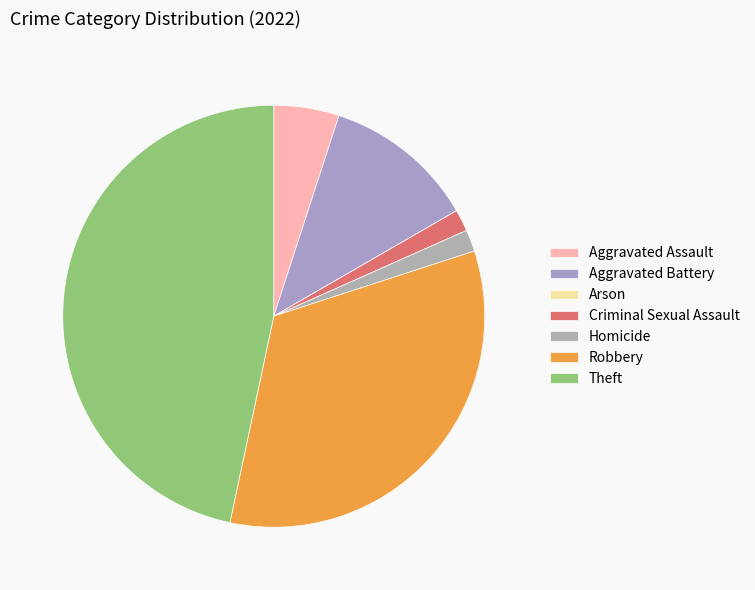

The Arson slice represents 0% of the pie. True or false?

True